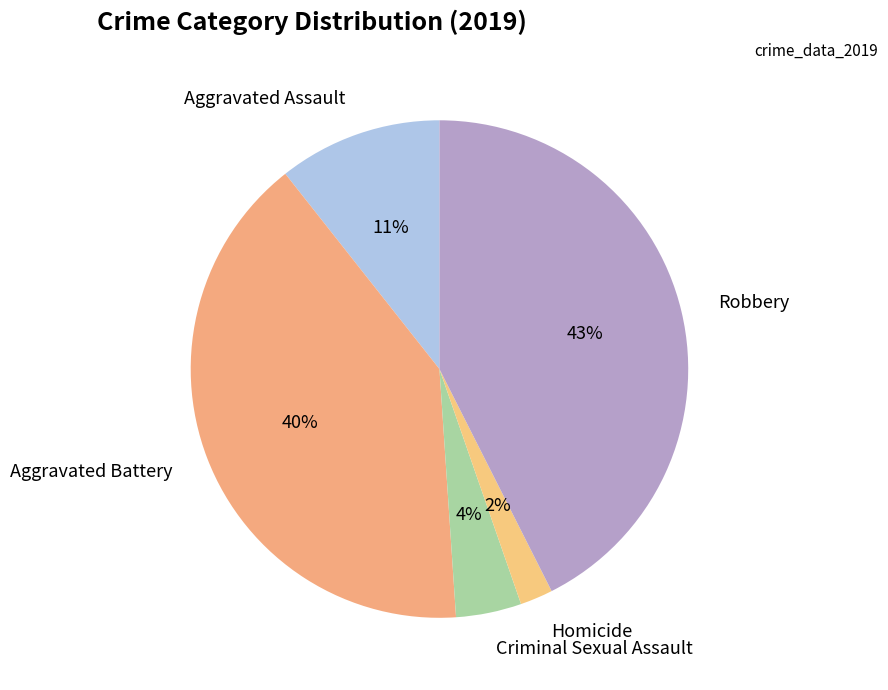

Approximately how many times larger is the value at Criminal Sexual Assault compared to Homicide?

2.0